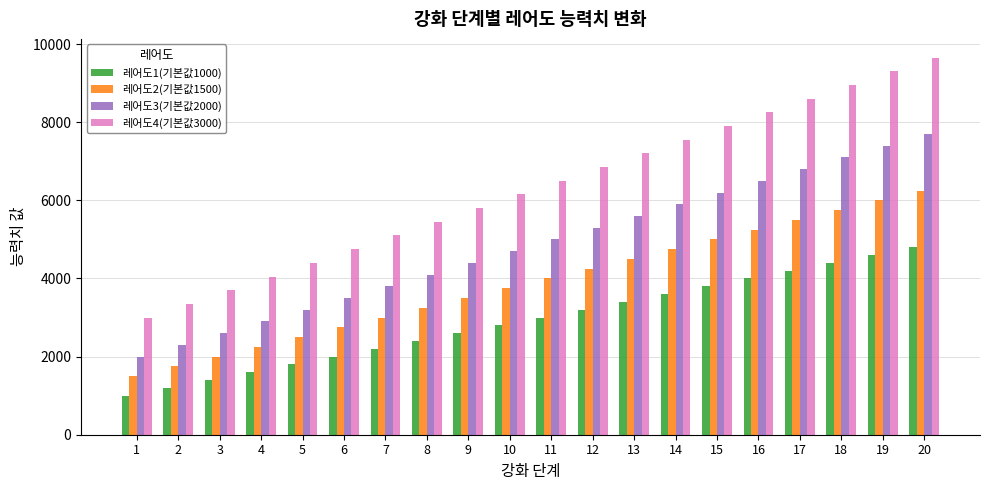

Which series changed the most between 7 and 17?

레어도4(기본값3000)